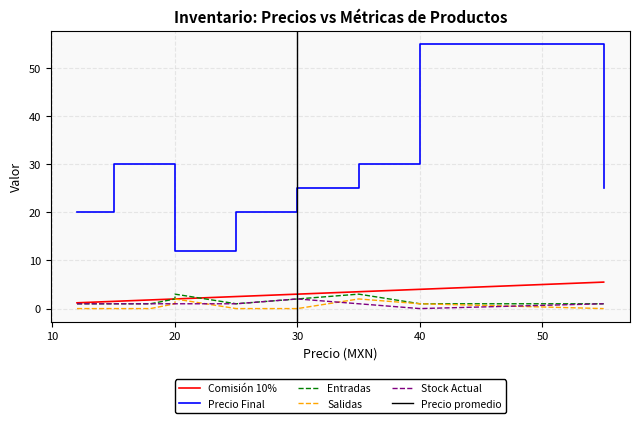

What is the label of the 10th point from the right?

20